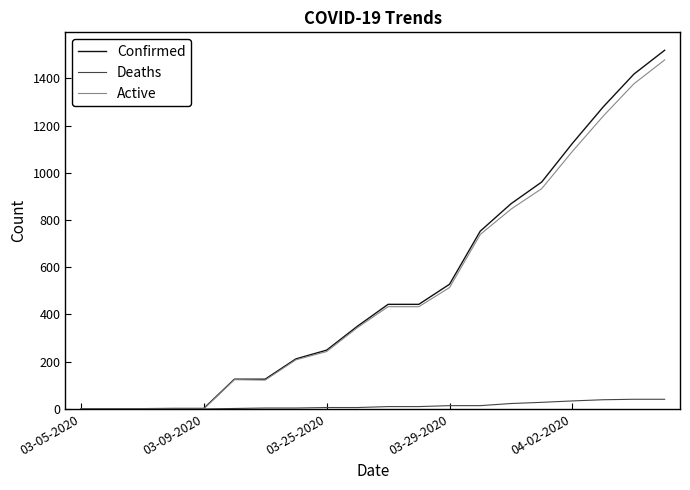

What is the average value of the Confirmed series?

520